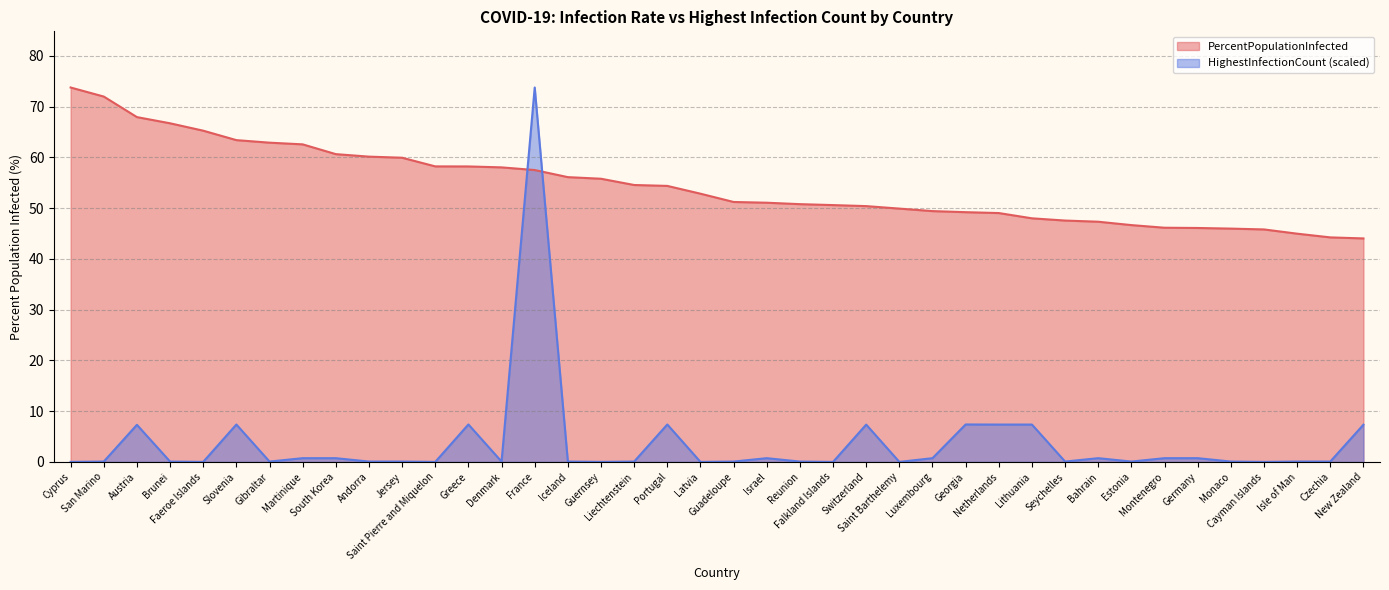

What is the label of the 38th point from the right?

Austria